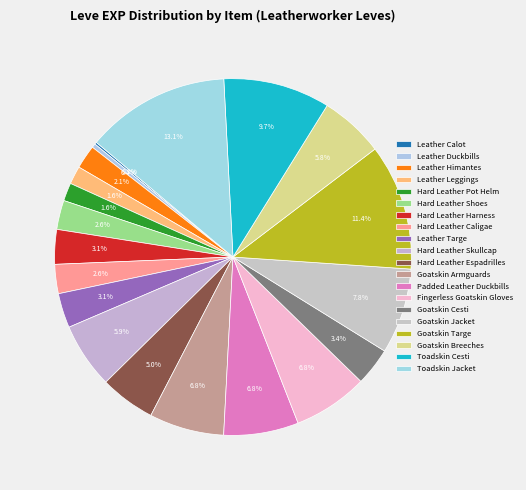

To the nearest percent, what is the average slice percentage?

5%